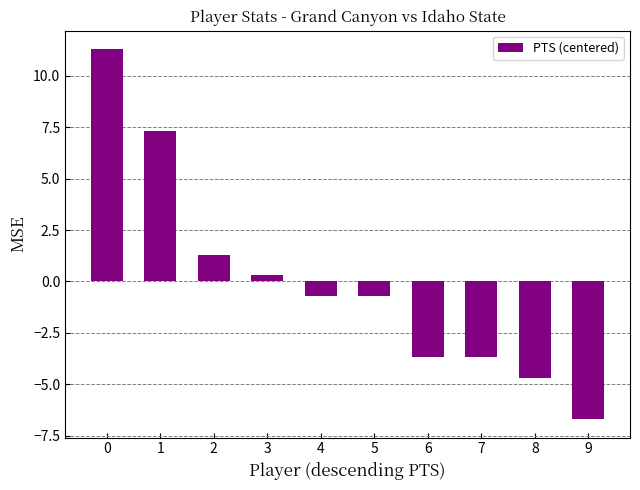

True or false: the data shows 1.3 at 2.

True